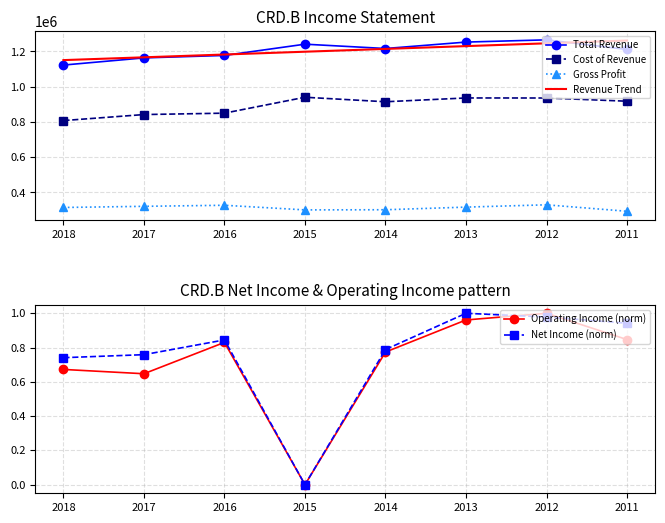

What is the difference between the second highest and second lowest values in the Revenue Trend series?

79386.9